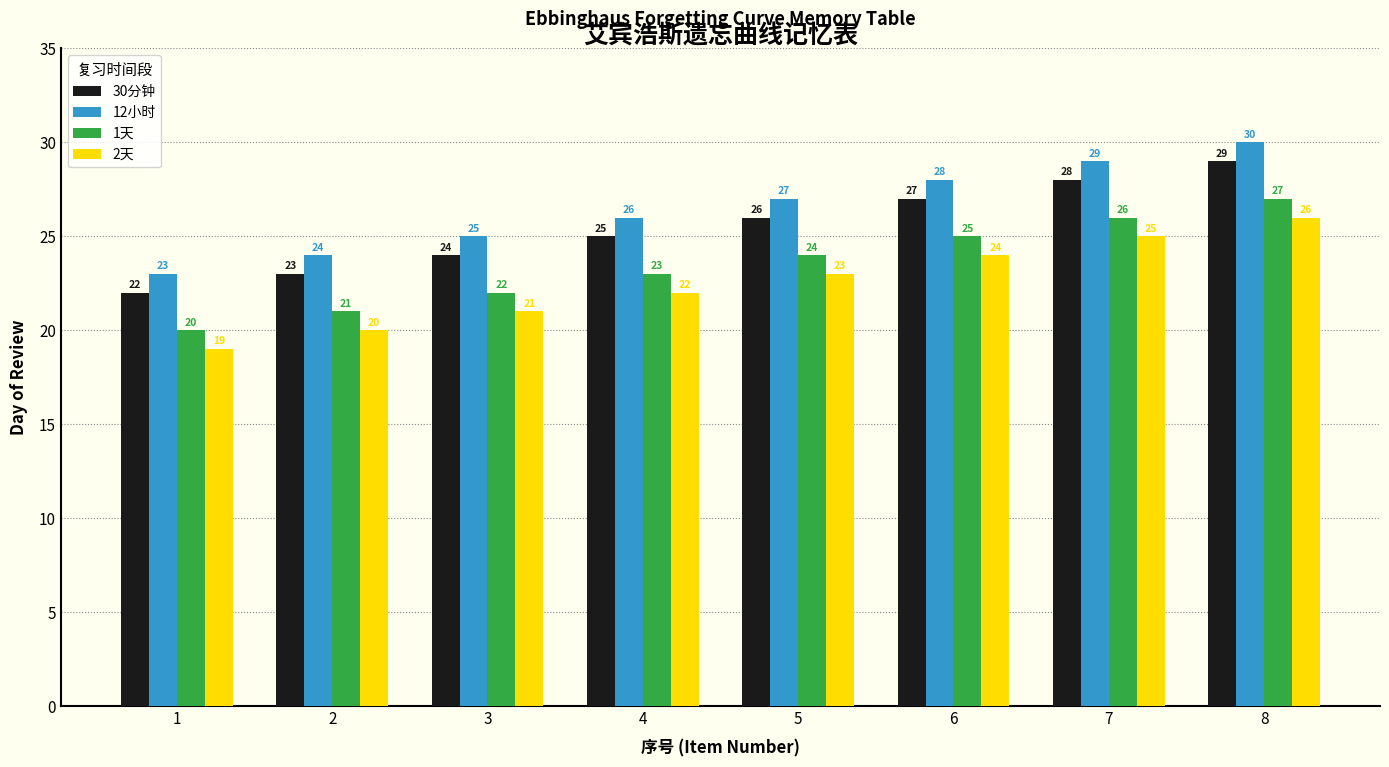

The value of 1天 at 2 is 34. True or false?

False